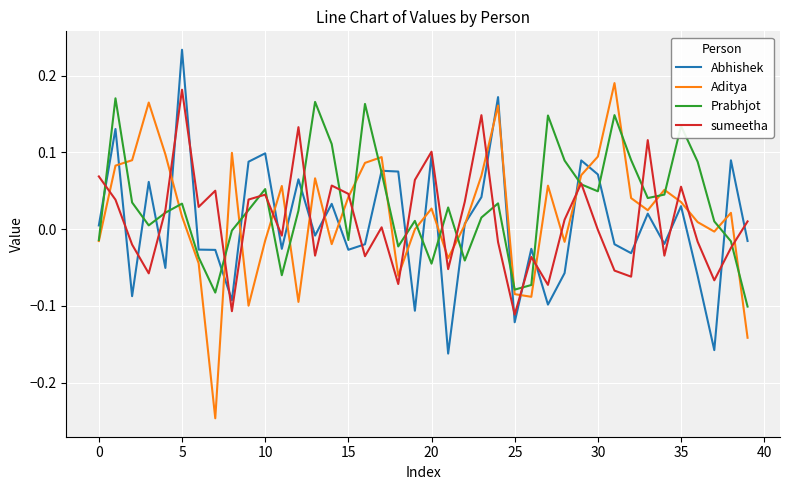

List the series in order of their peak value, highest first.

Abhishek, Aditya, sumeetha, Prabhjot